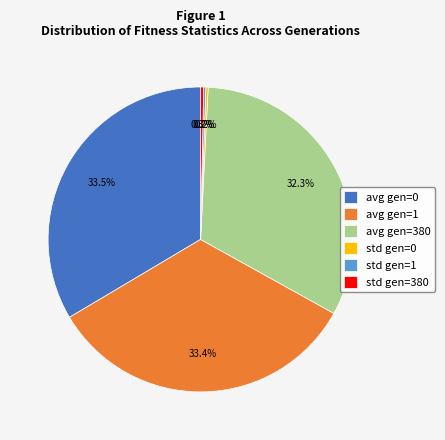

Which has a higher value, avg gen=0 or avg gen=380?

avg gen=0